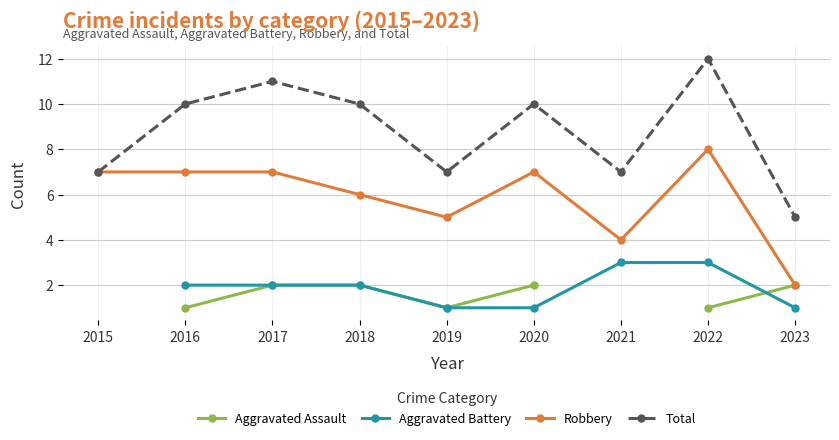

Is the value of Aggravated Assault at 2019 greater than the value of Aggravated Battery at 2020?

No